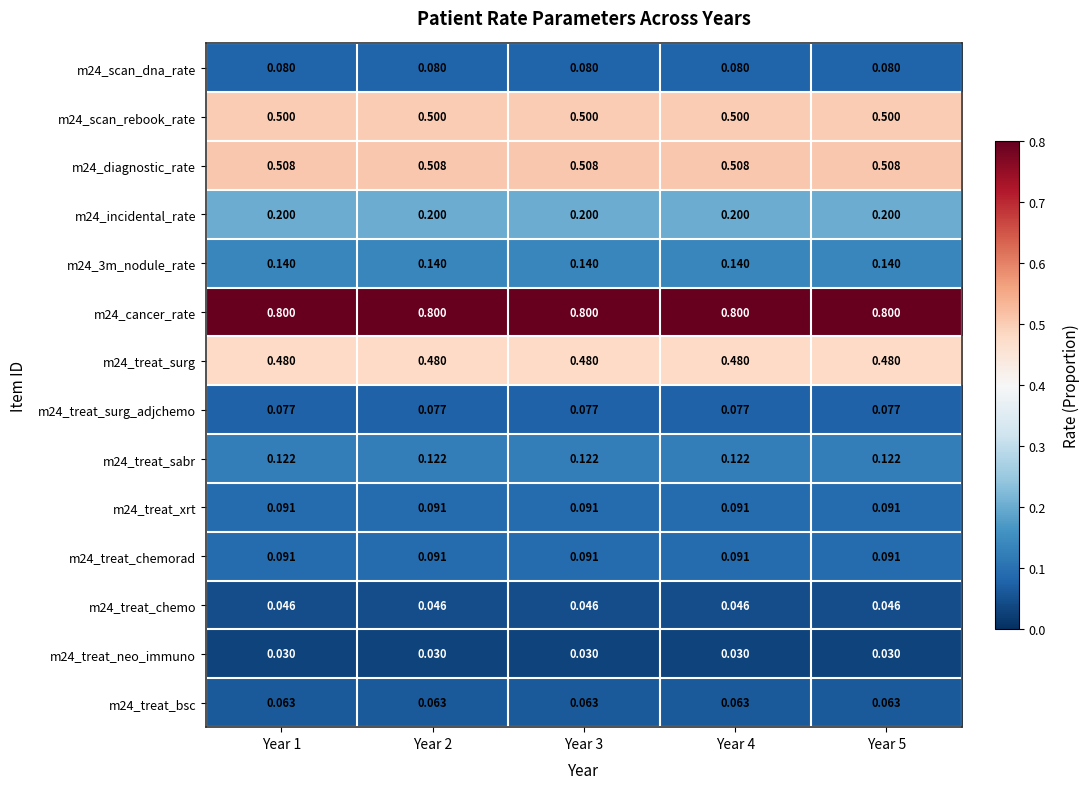

What is the greatest value displayed?

0.8